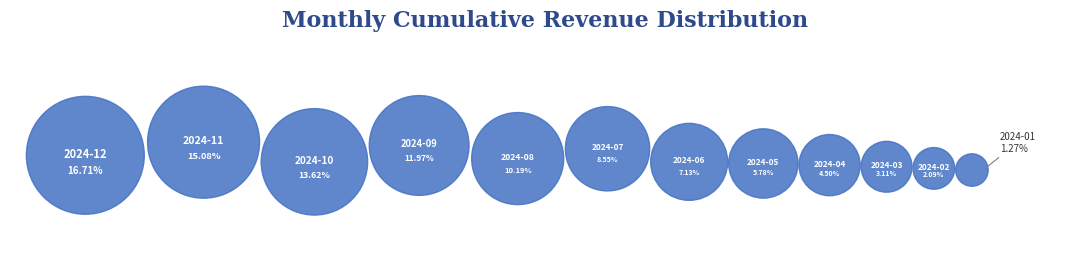

Which category has the biggest portion of the pie?

2024-12